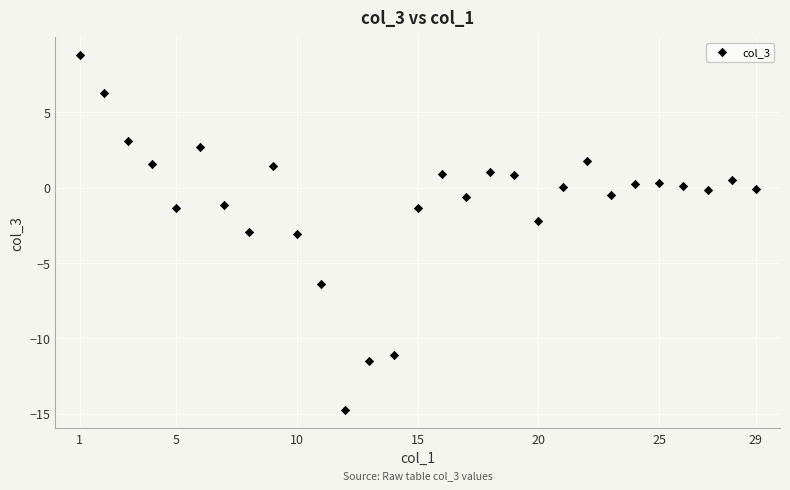

What is the range of Y values (max minus min)?

23.6